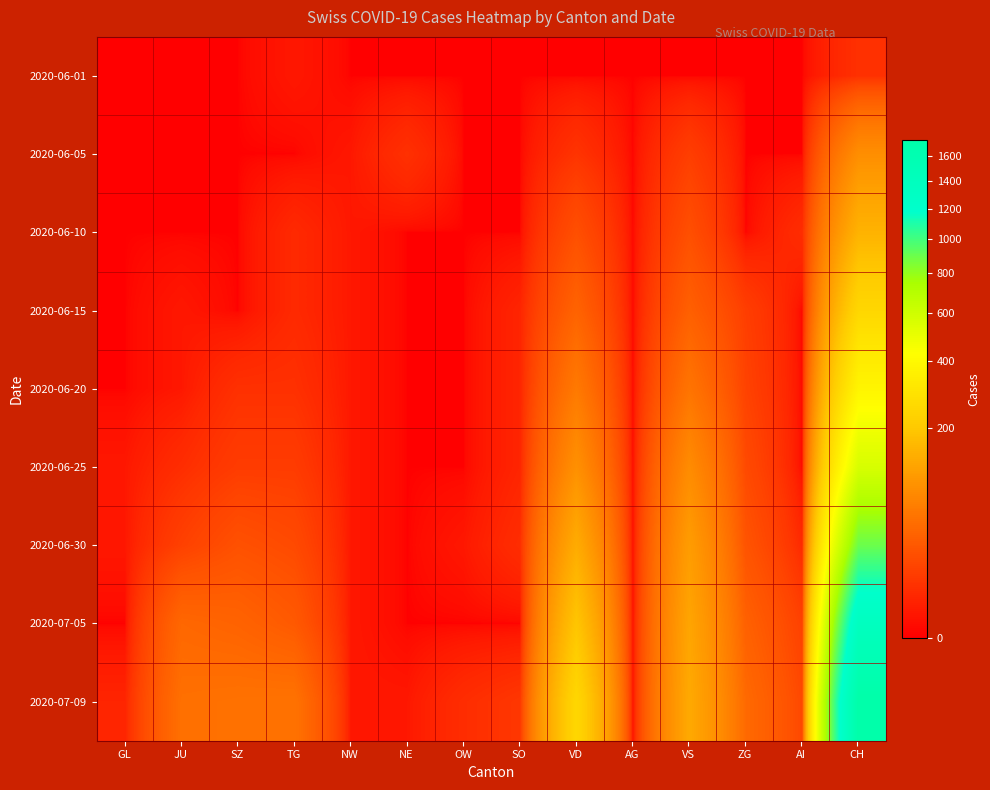

At which category is the sum across all series the highest?

CH